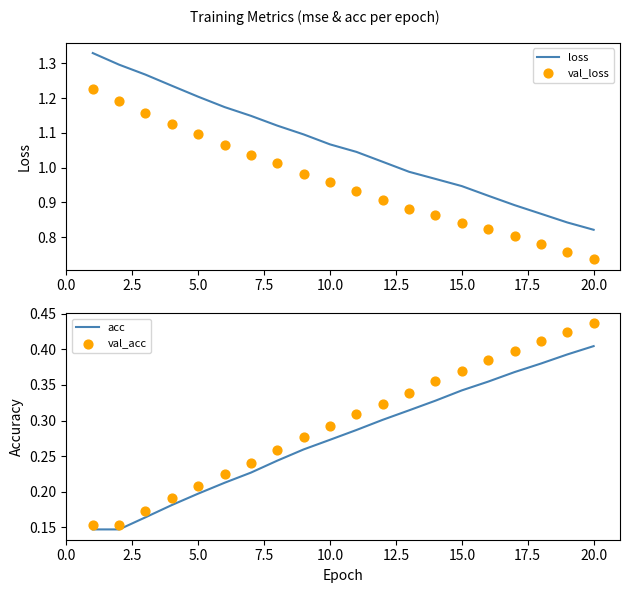

At how many categories does at least one series exceed 0?

20